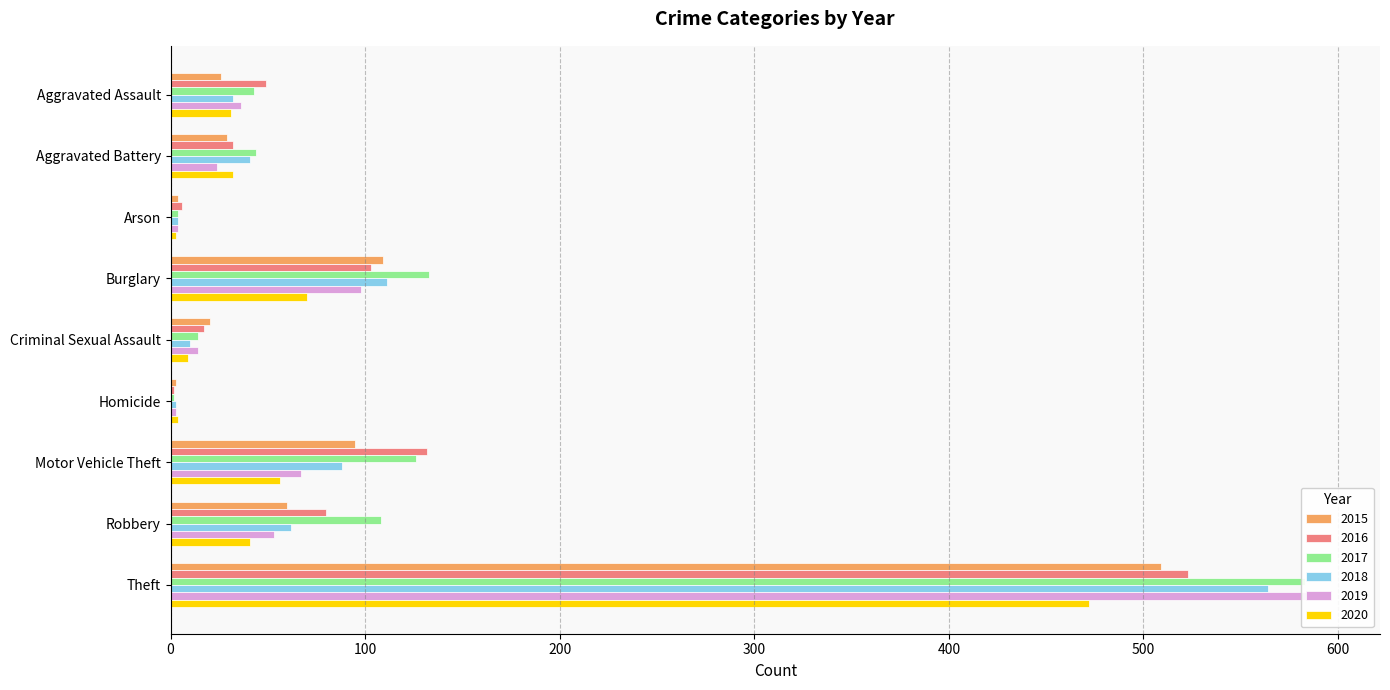

Is the value of 2020 at Aggravated Assault greater than the value of 2015 at Aggravated Assault?

Yes